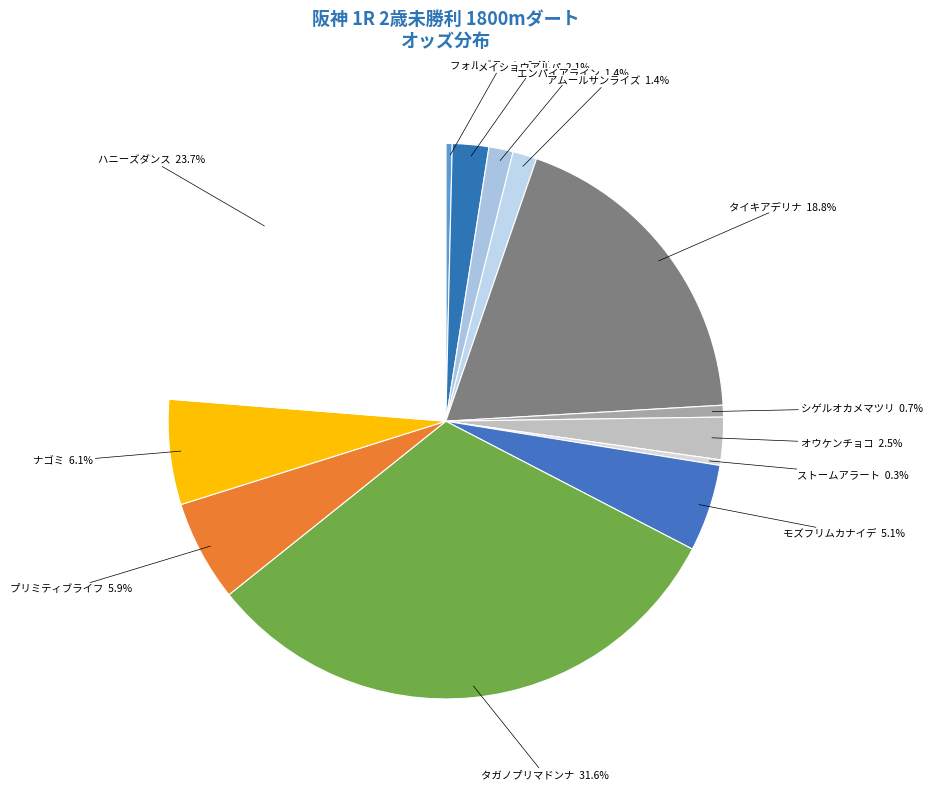

To the nearest percent, what is the average slice percentage?

8%